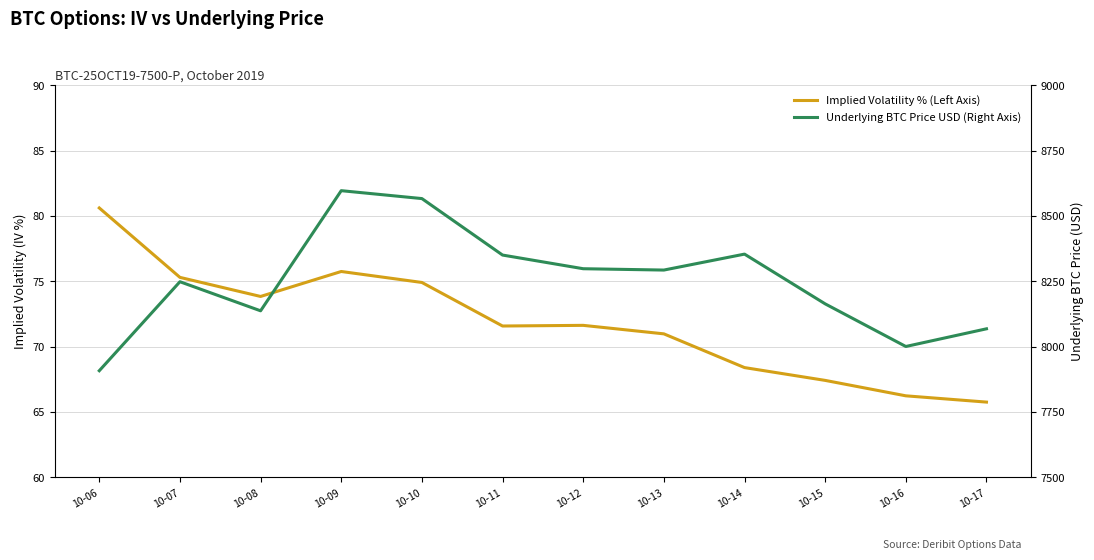

What value does the Underlying BTC Price USD (Right Axis) series have at 10-07?

8248.4